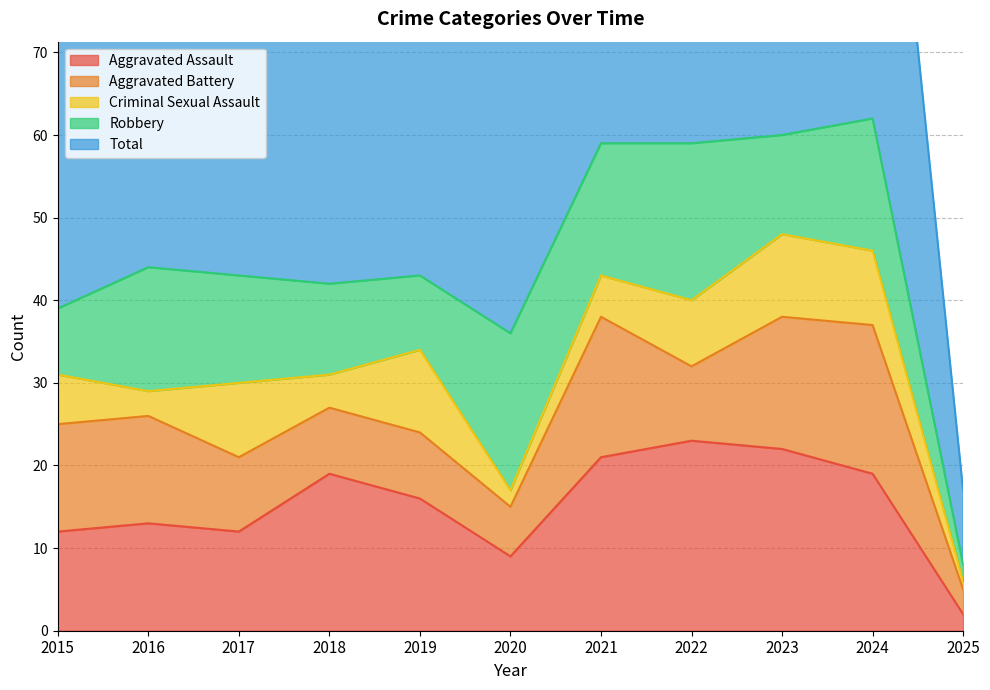

What is the value of the Criminal Sexual Assault point at the 8th from the left?

8